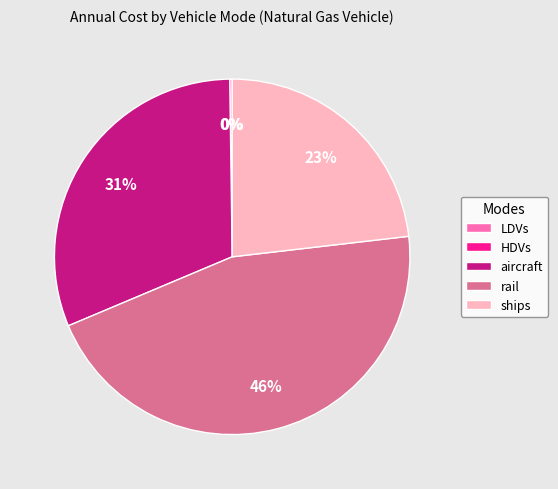

What percentage is the rail slice, to the nearest percent?

46%